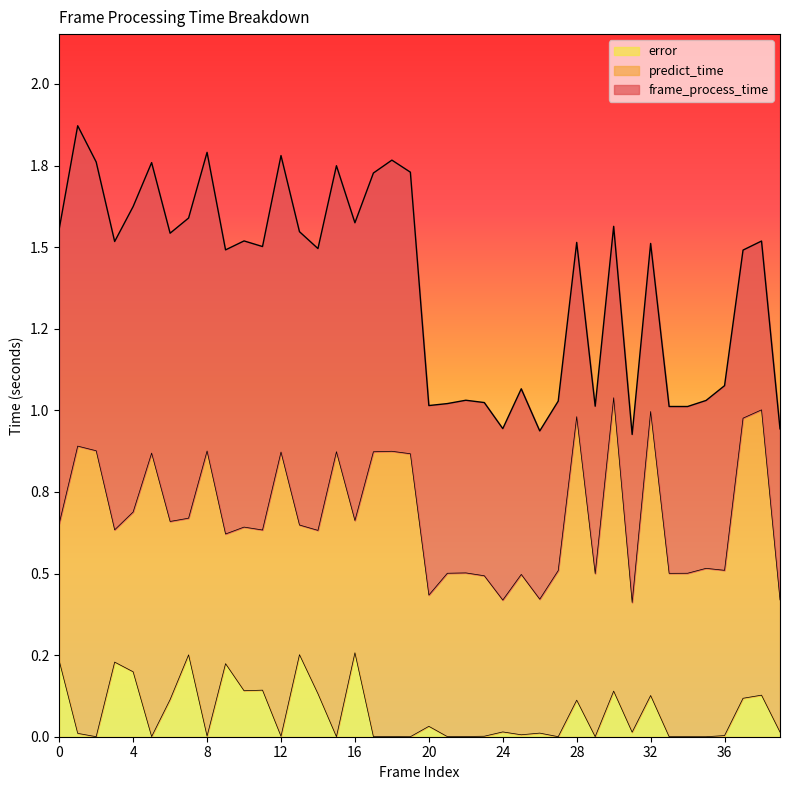

What are all the series names shown in the legend?

error, predict_time, frame_process_time